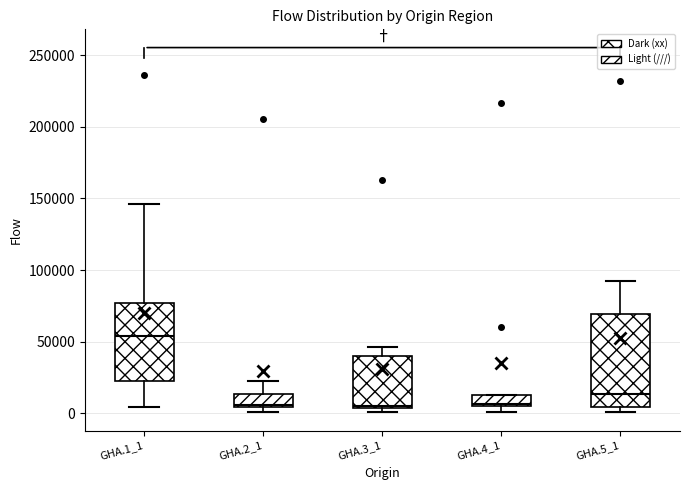

Comparing the boxes themselves (not the whiskers), which one is the tallest?

GHA.5_1